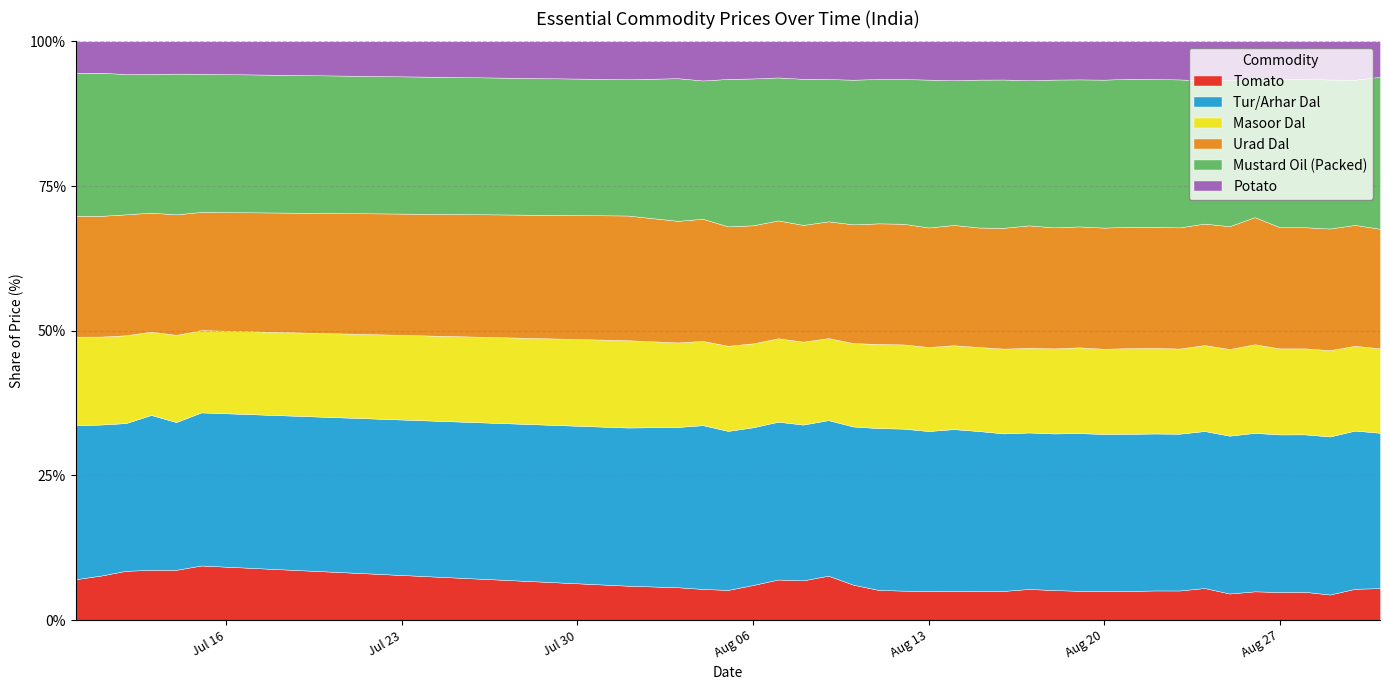

In Mustard Oil (Packed), how many points are higher than both neighbors (excluding endpoints)?

8